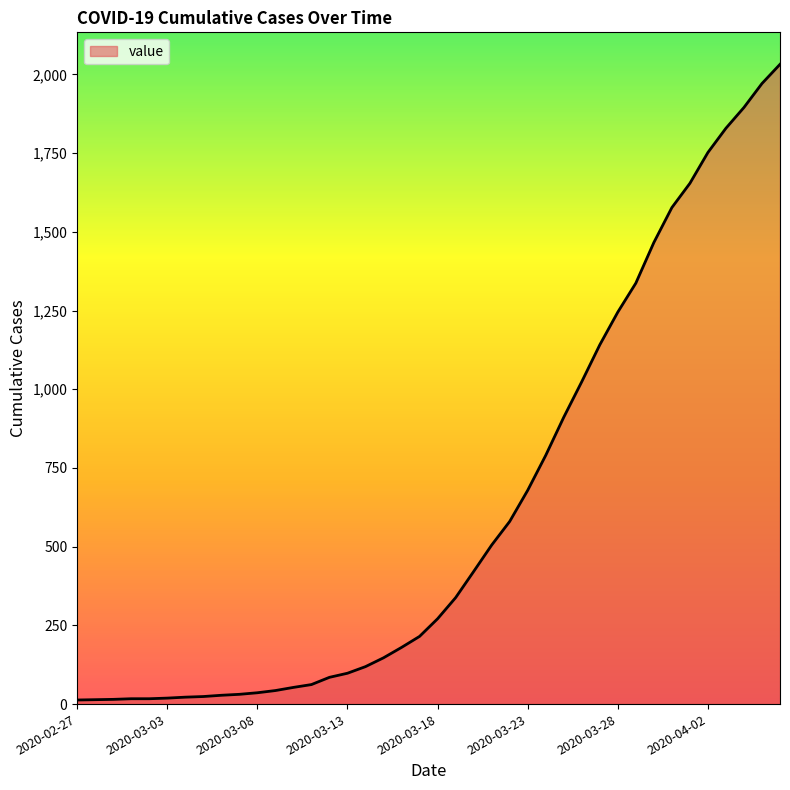

What is the greatest value displayed?

2032